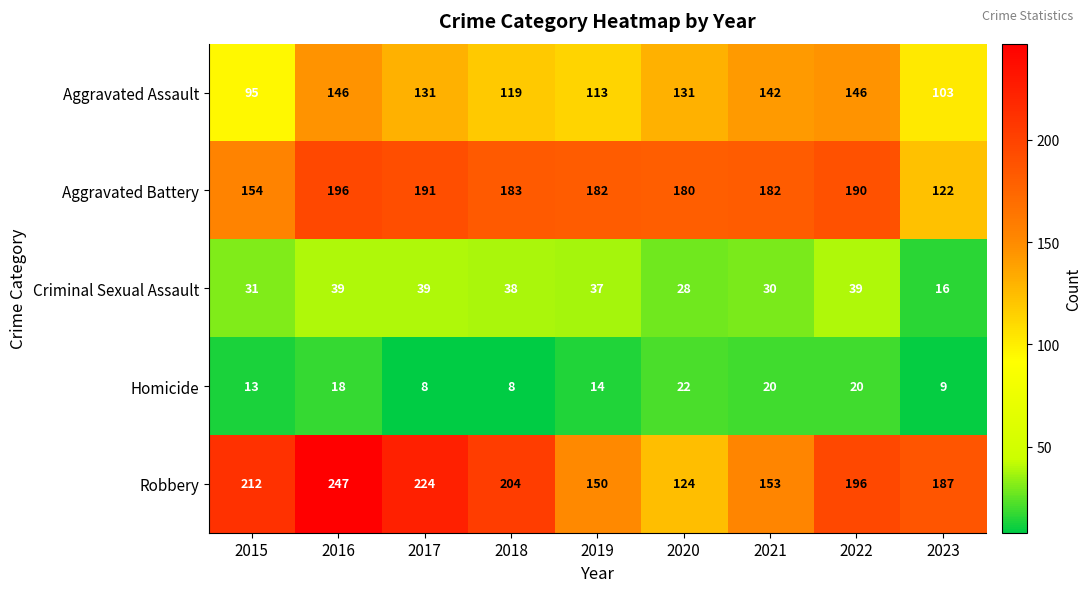

Where does the Aggravated Battery series first go above 182?

2016